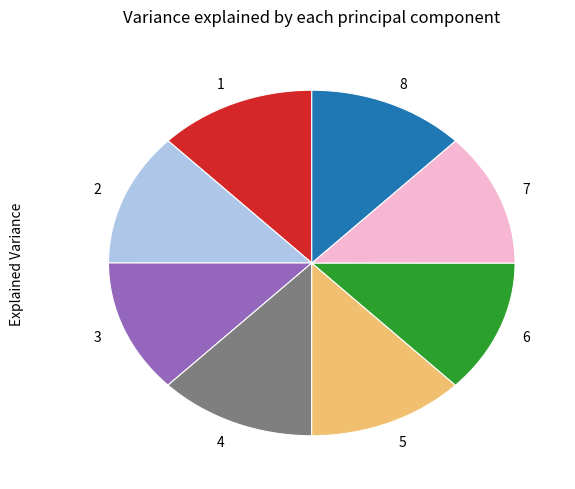

Is it true that 5 is 13% of the pie?

True